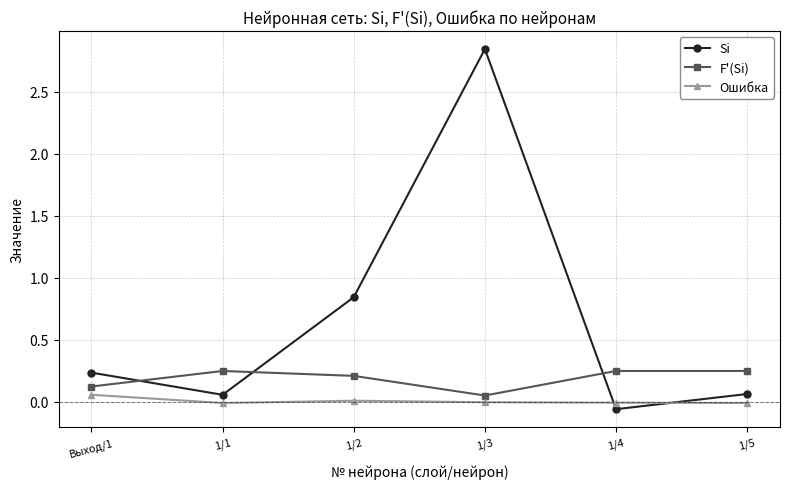

Does the chart have visible grid lines?

Yes